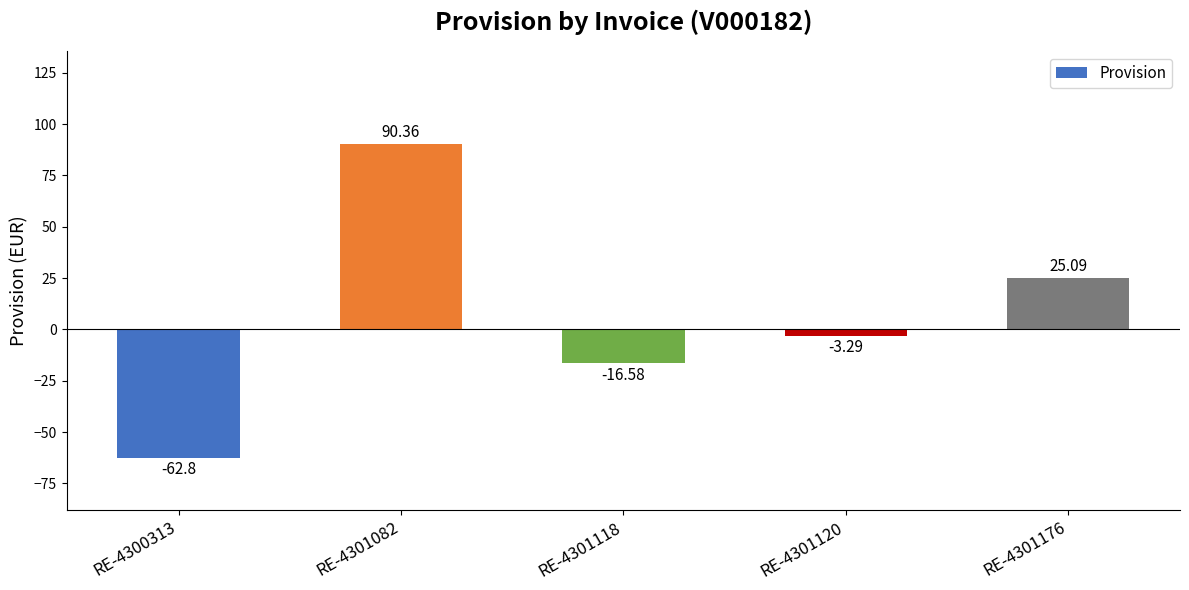

Rank the categories by value from highest to lowest.

RE-4301082, RE-4301176, RE-4301120, RE-4301118, RE-4300313